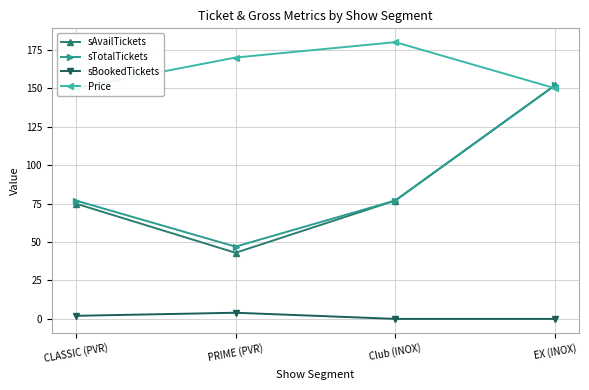

True or false: sTotalTickets and sBookedTickets cross at least once.

False